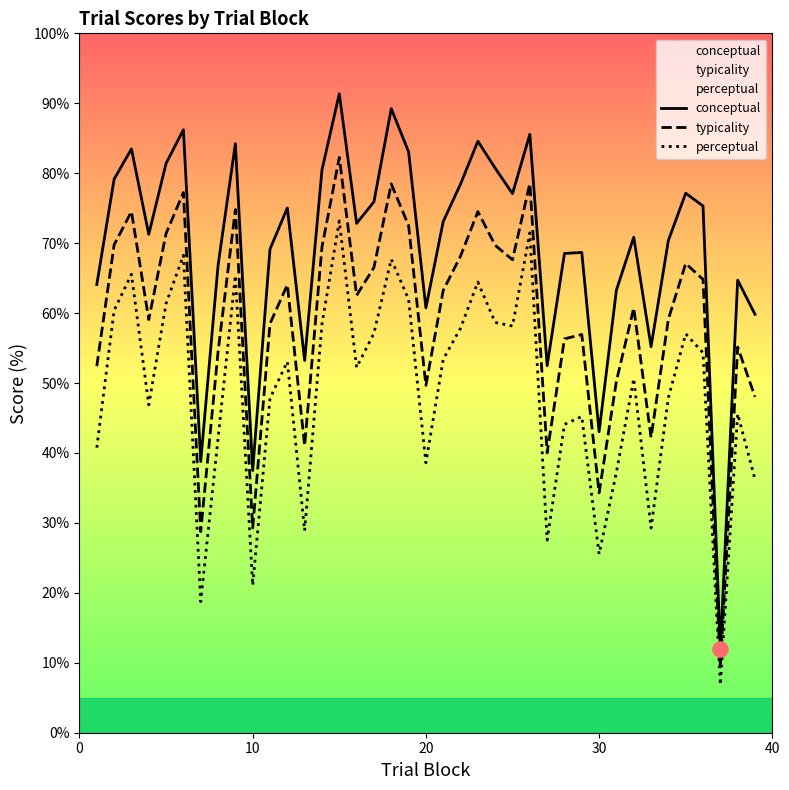

Which series has the largest Y range (max minus min)?

conceptual